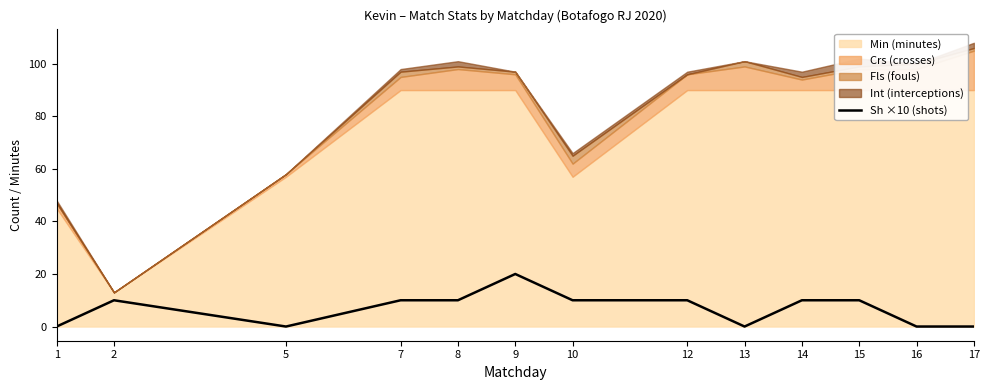

How many points are higher than both their immediate neighbors (excluding endpoints)?

2